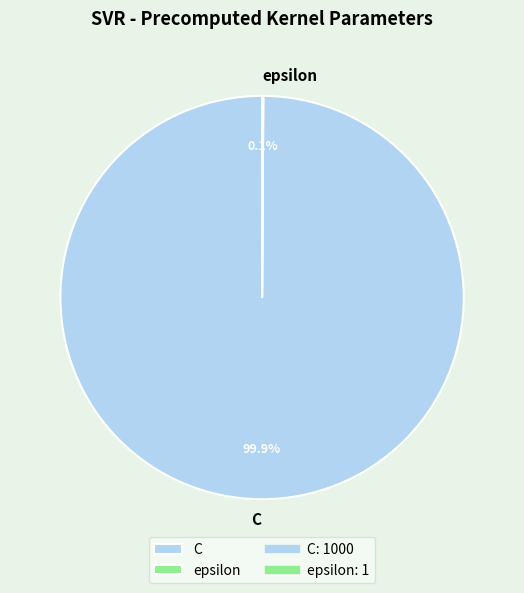

What is the majority slice?

C